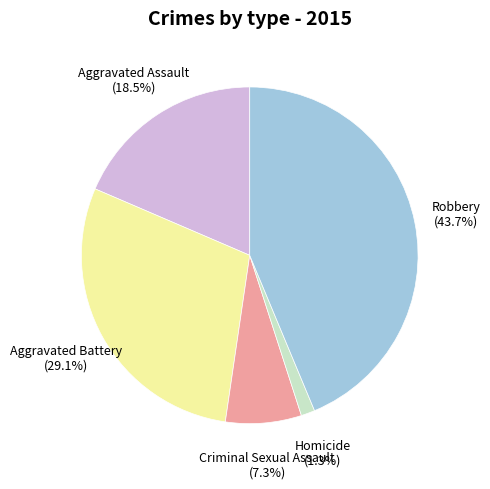

How many slices are in this pie chart?

5